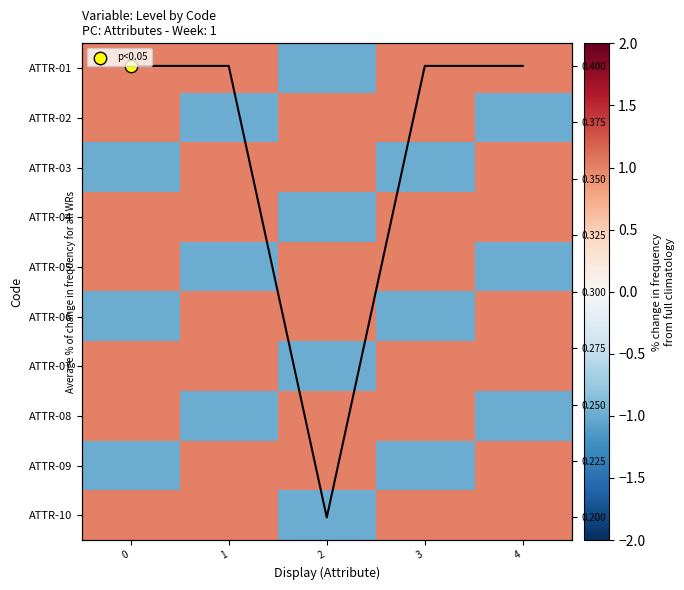

Count the number of categories in the chart.

5